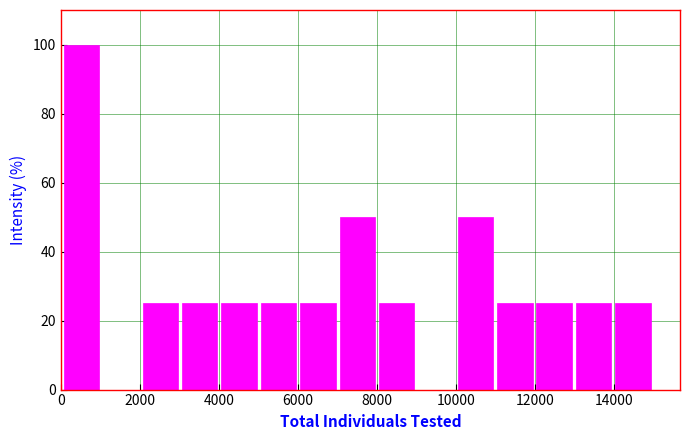

What is the height of the bar covering 2000 to 3000 on the x-axis? Neither the bar edges nor the heights are printed on the chart, so give them approximately, as read against the axes.

26